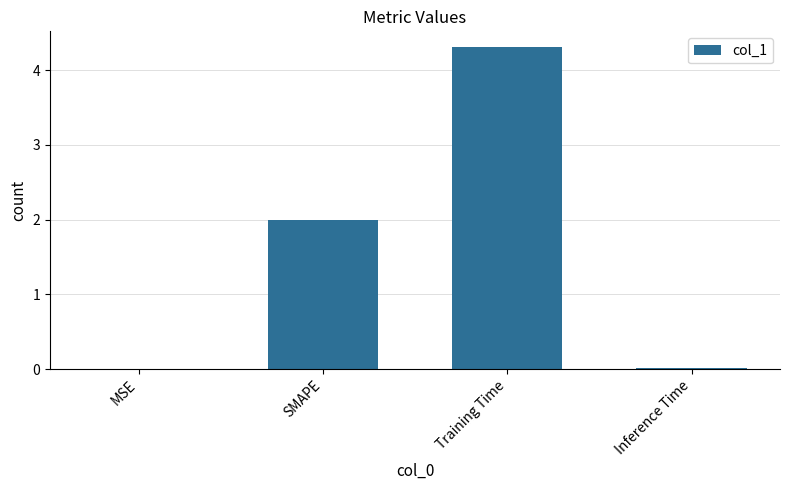

How many distinct data groups are displayed?

1